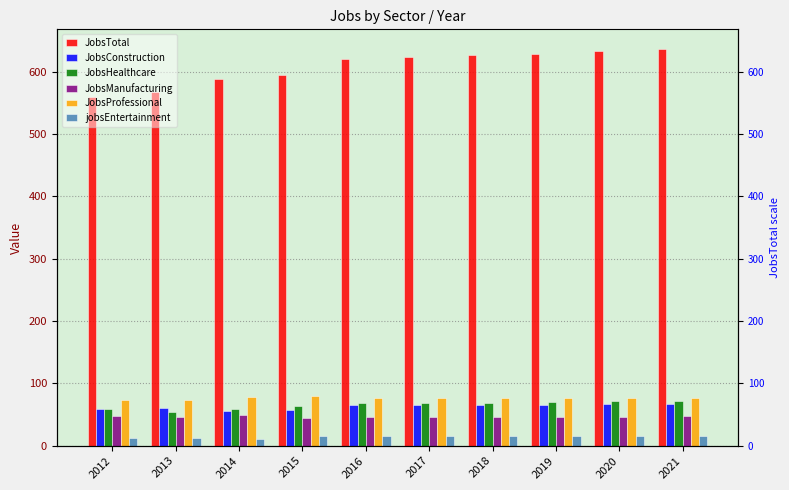

Rank the series by their maximum value, from highest to lowest.

JobsTotal, JobsProfessional, JobsHealthcare, JobsConstruction, JobsManufacturing, jobsEntertainment